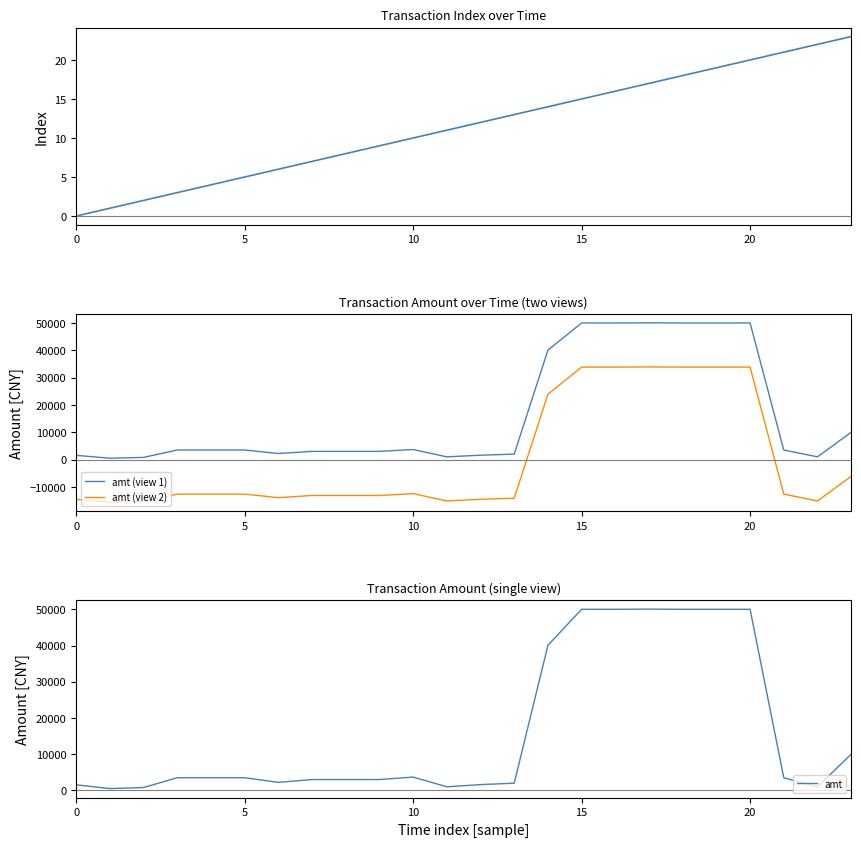

List the series in order of their peak value, highest first.

amt (view 1), amt, amt (view 2), index